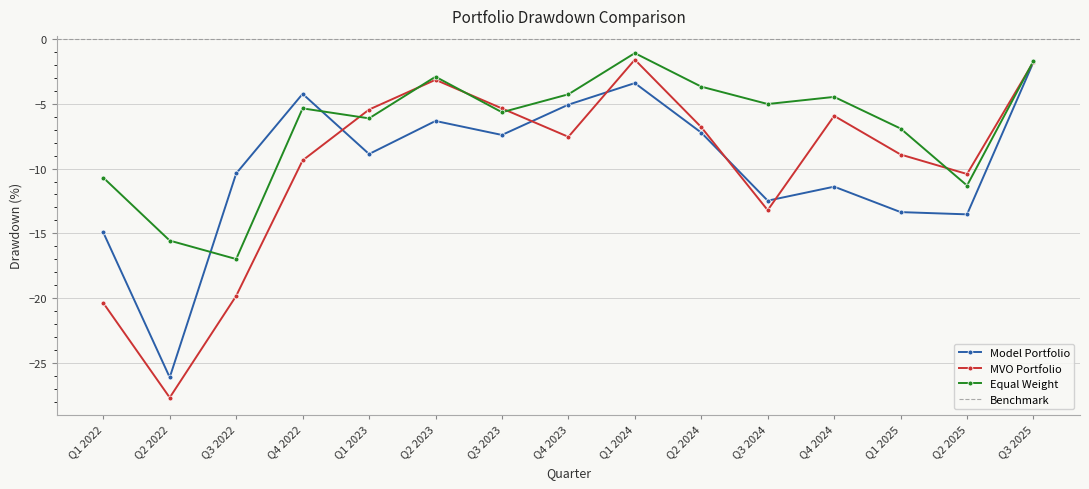

How many times do Equal Weight and Model Portfolio cross each other?

2